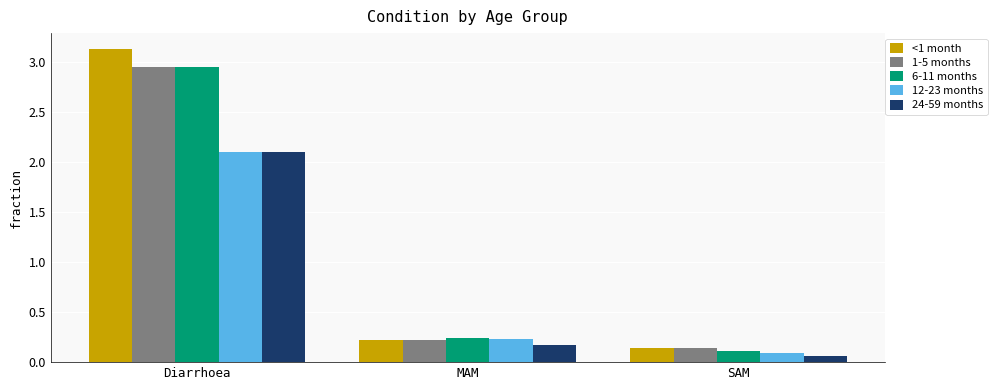

Is it true that 24-59 months equals 2.1 at Diarrhoea?

True